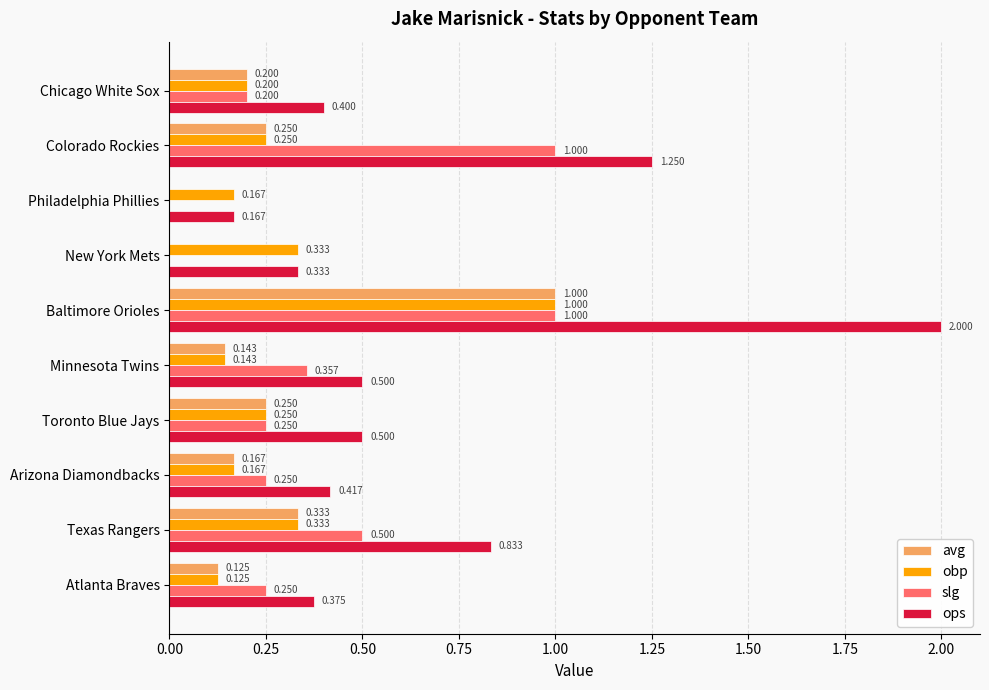

Between Toronto Blue Jays and Chicago White Sox, which series saw the biggest shift?

ops